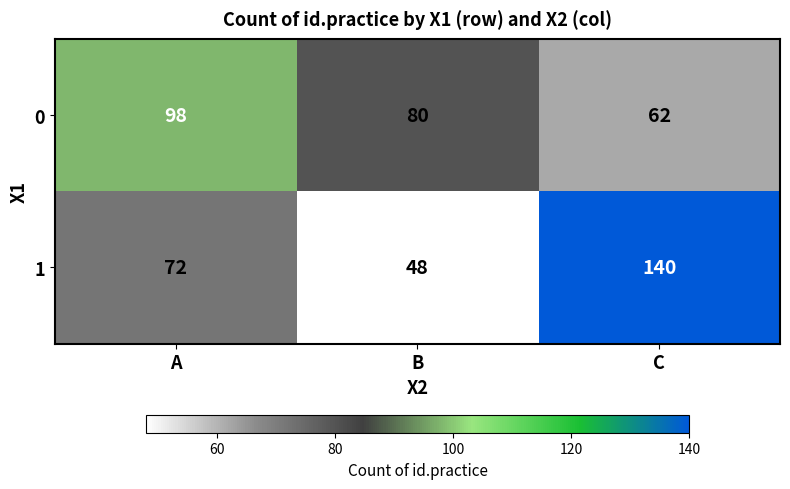

What is the smallest value displayed?

48